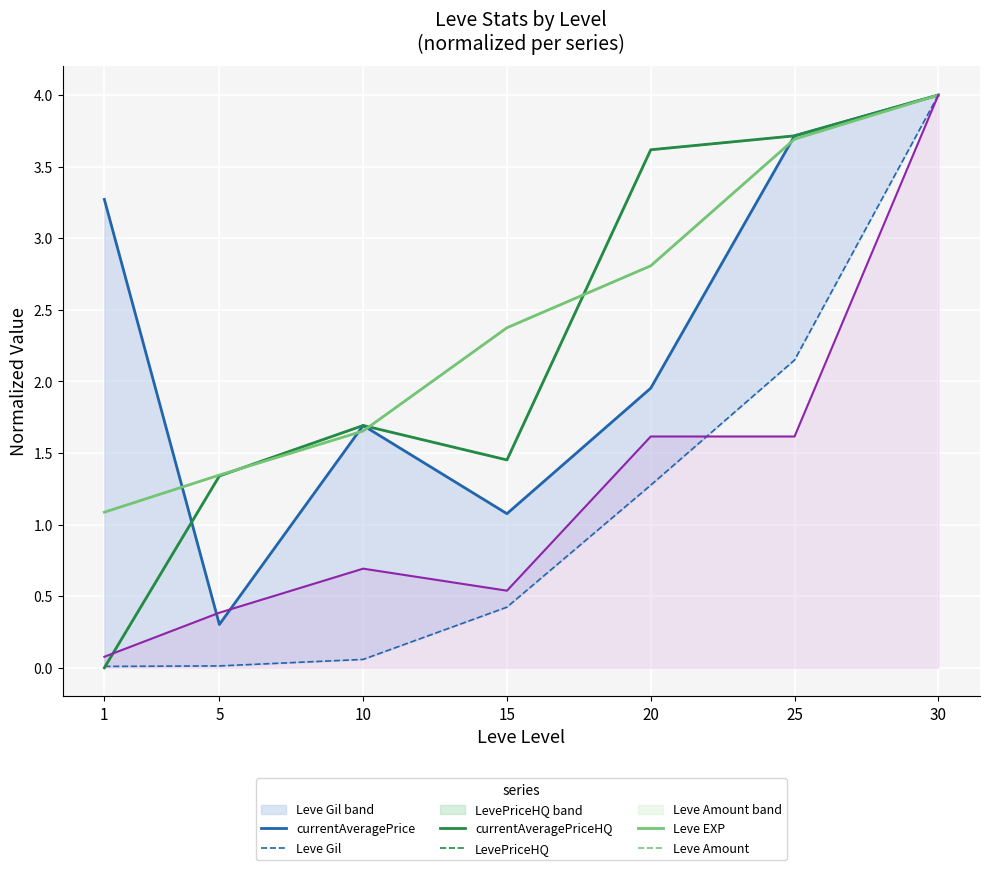

Between 5 and 30, which series saw the biggest shift?

Leve Gil